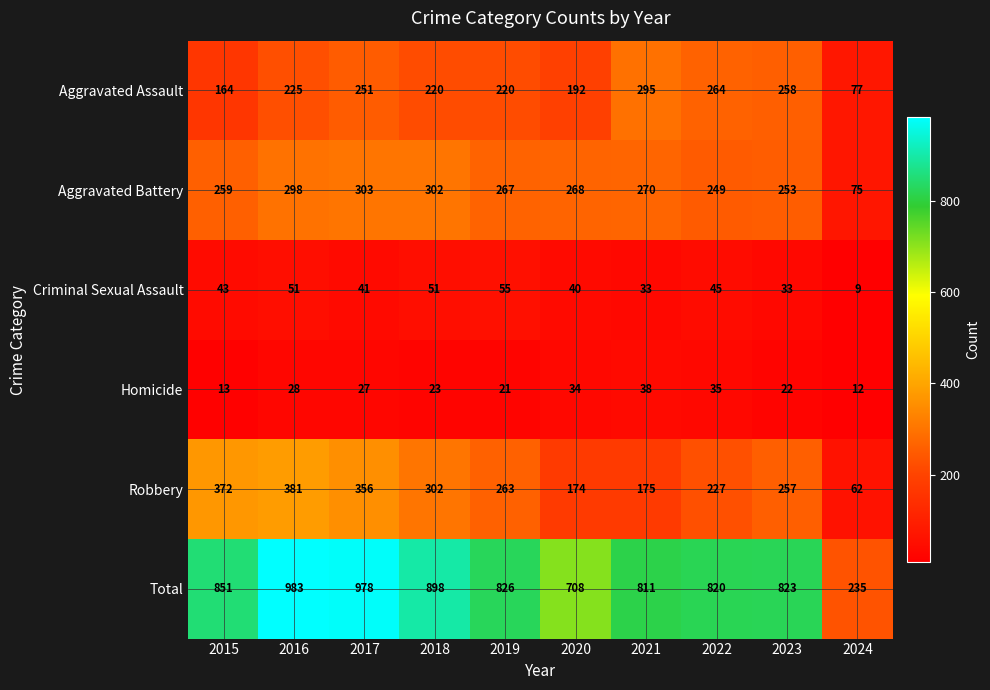

List the series in order of their peak value, lowest first.

Homicide, Criminal Sexual Assault, Aggravated Assault, Aggravated Battery, Robbery, Total